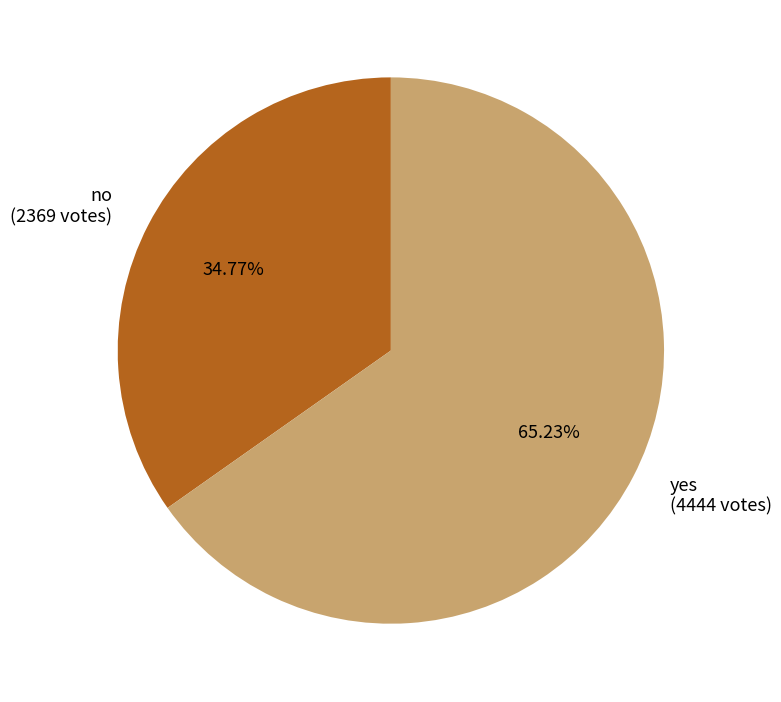

To the nearest percent, what is the difference between the no and yes slice percentages?

30%